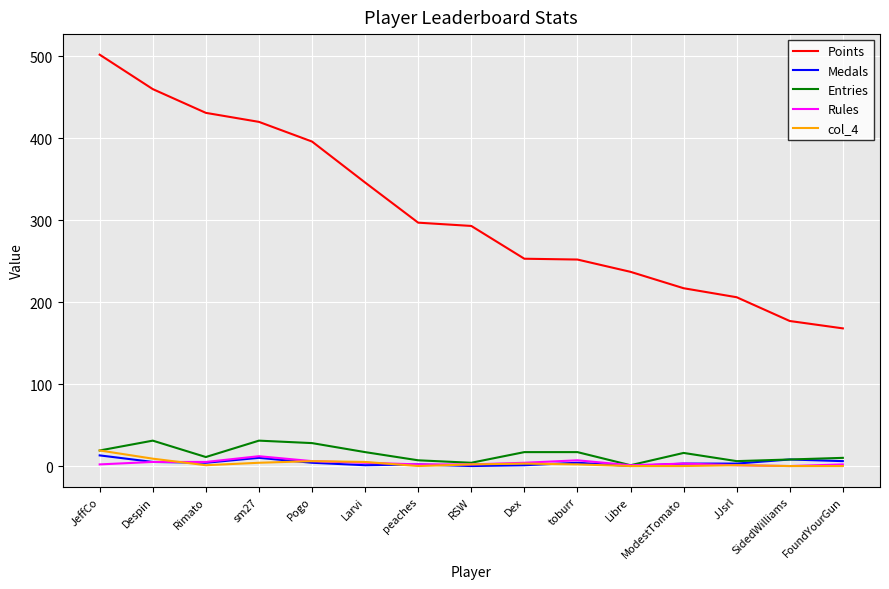

True or false: Points has a value of 502 at JeffCo.

True